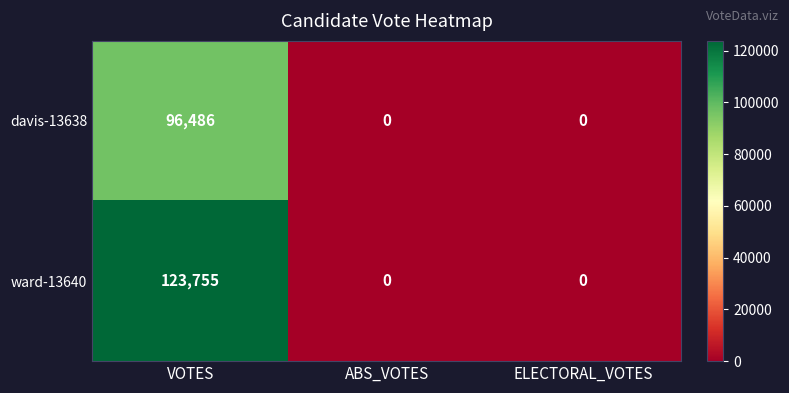

Is it true that ward-13640 equals -43765 at ABS_VOTES?

False